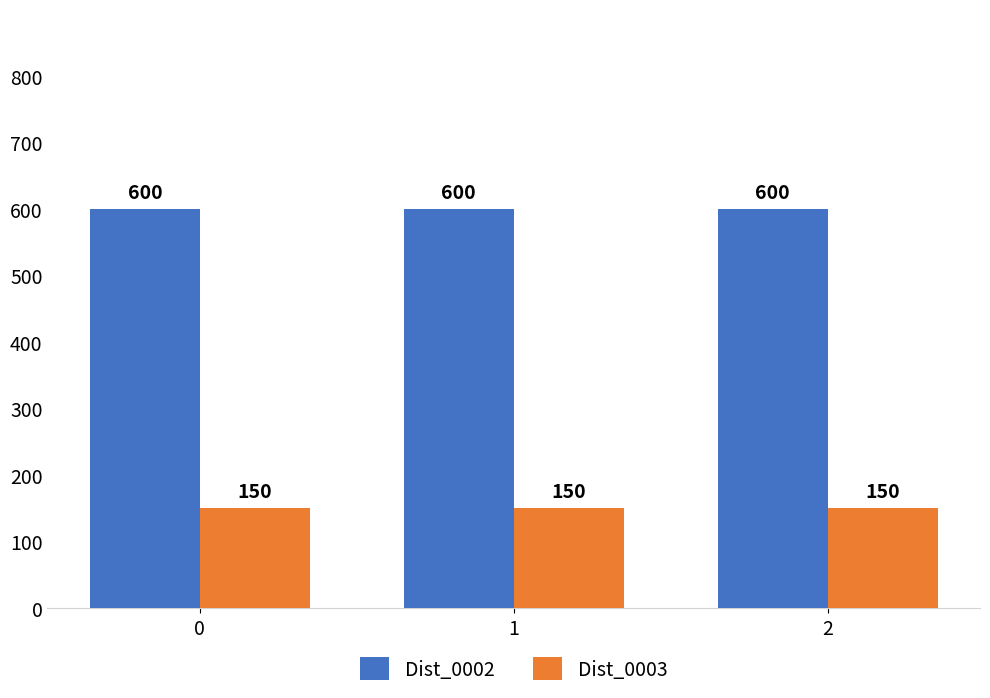

What is the spread (max minus min) of values at 2?

450